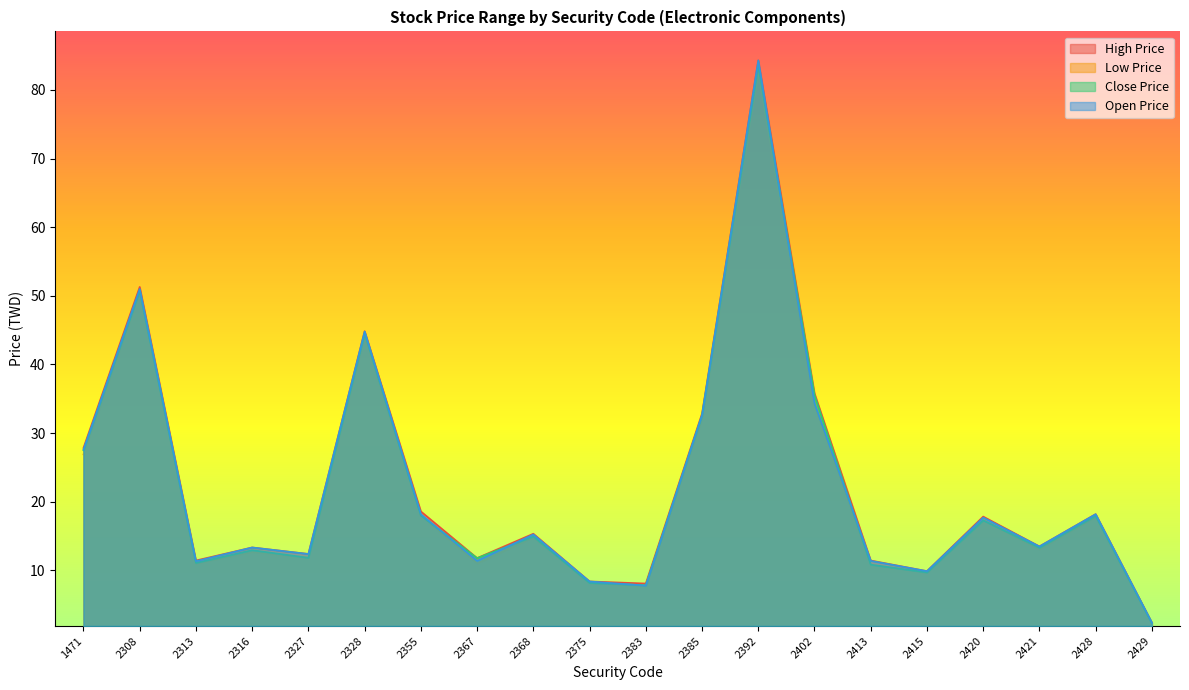

Rank the series by their maximum value, from highest to lowest.

High Price, Open Price, Close Price, Low Price